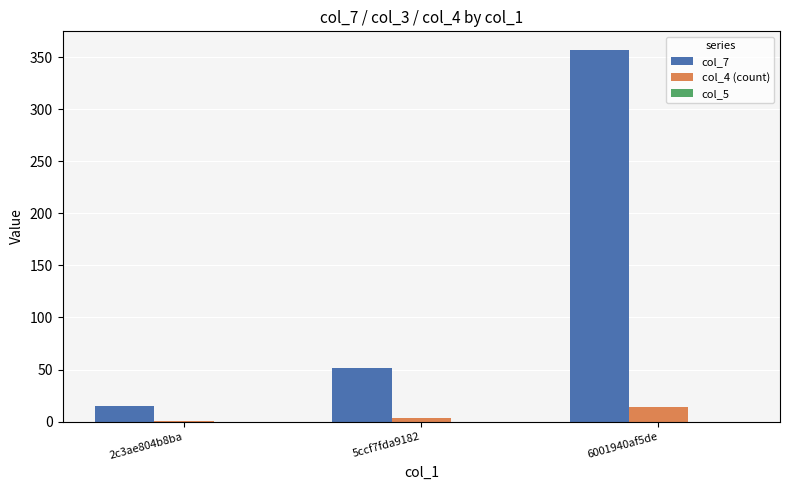

True or false: col_7 has a value of 15 at 2c3ae804b8ba.

True